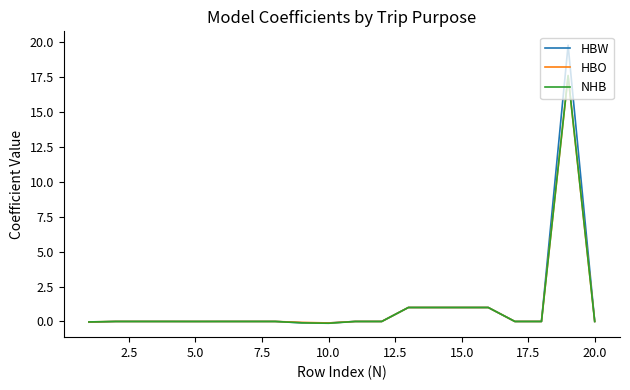

Which series has the widest spread of values?

HBW